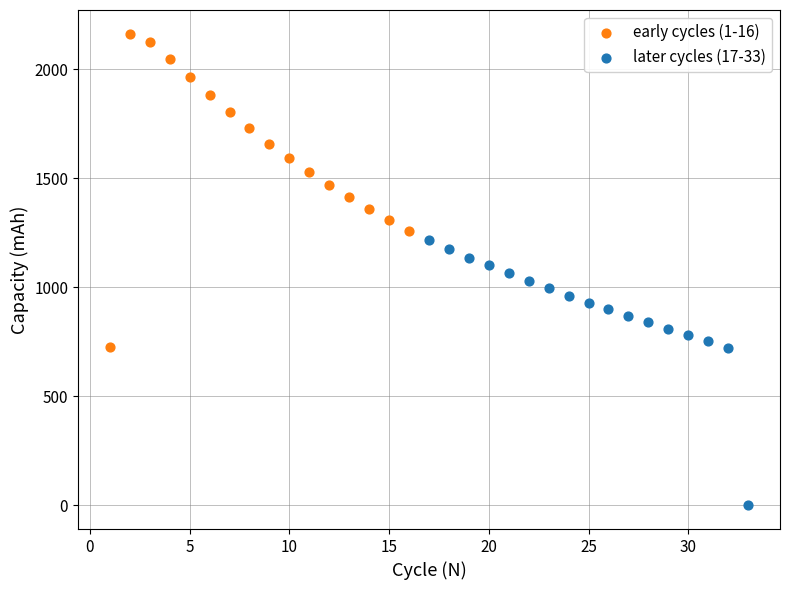

Which series contains the highest Y value?

early cycles (1-16)